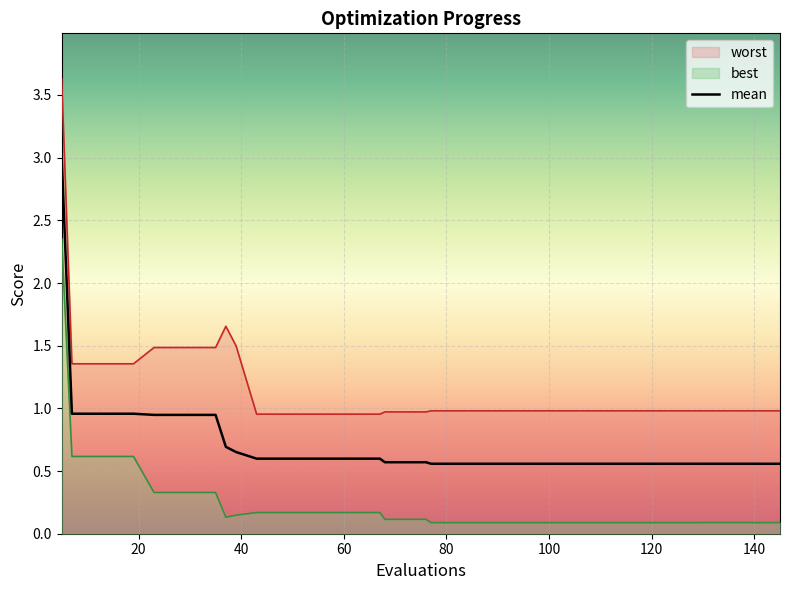

What is the spread (max minus min) of values at 5?

1.3